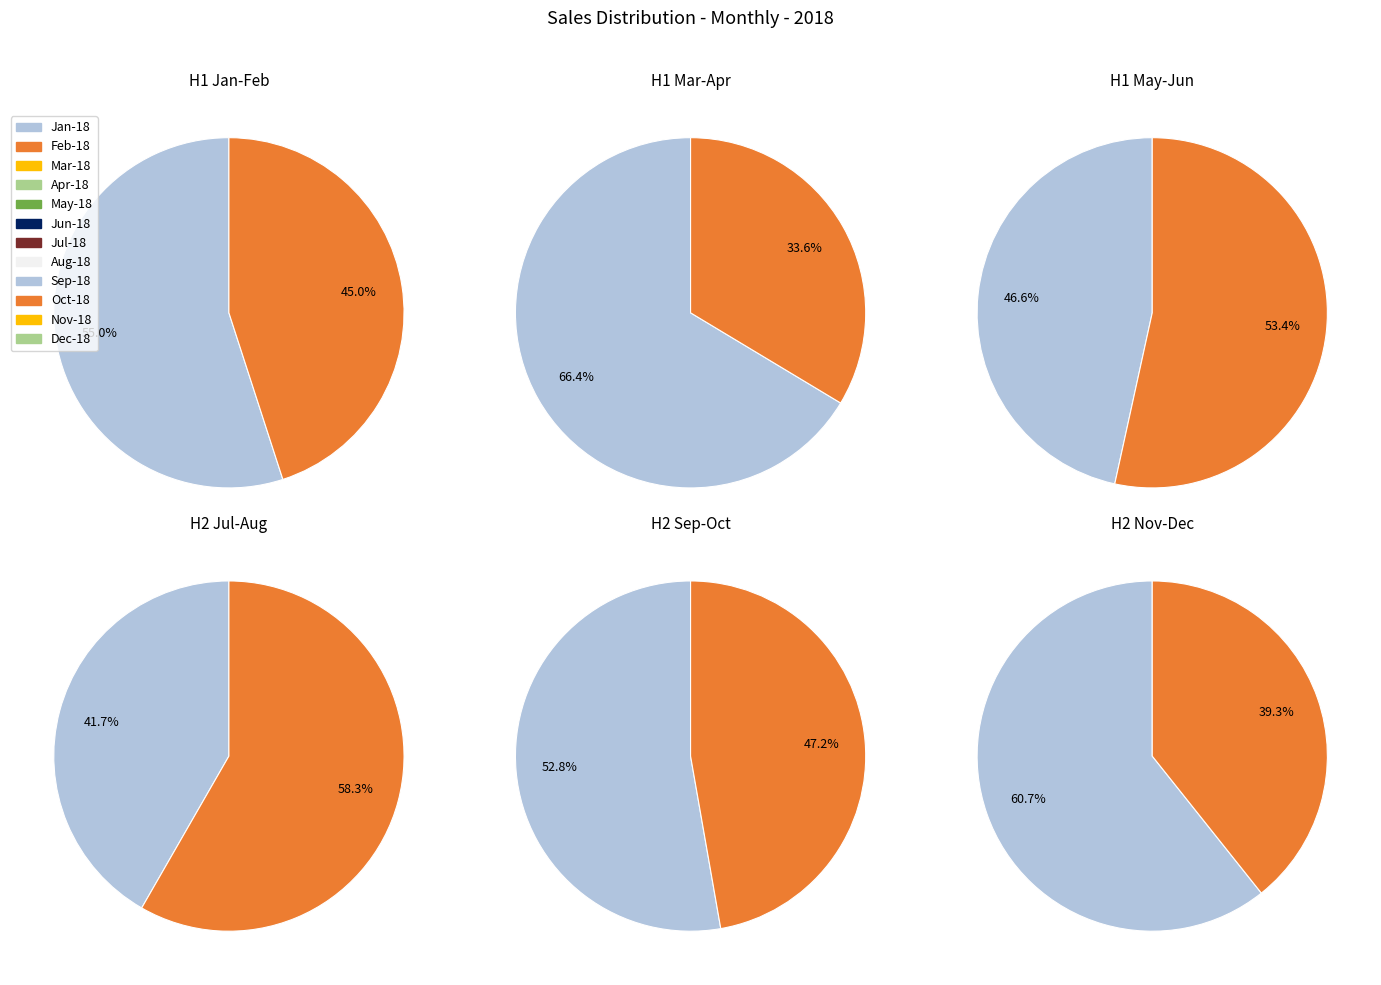

Does Jun-18 represent more than half of the total?

No